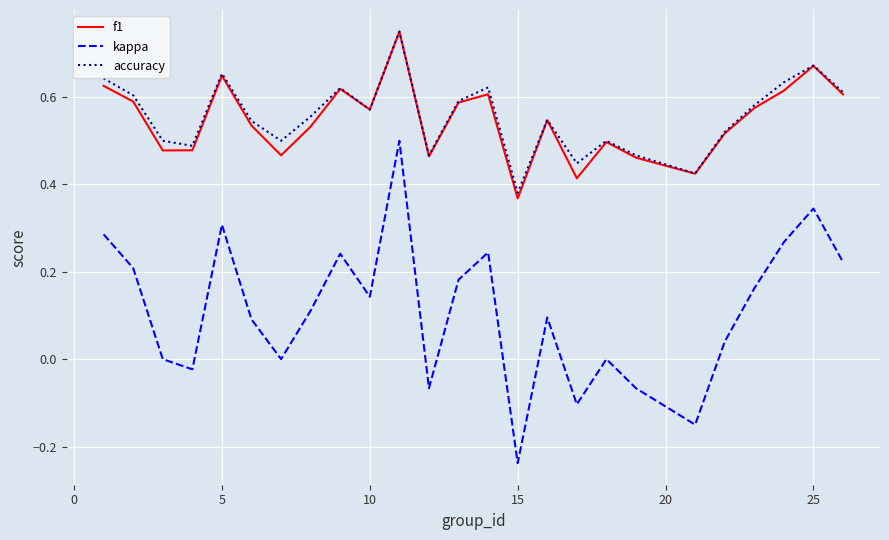

True or false: kappa and accuracy intersect in this chart.

False